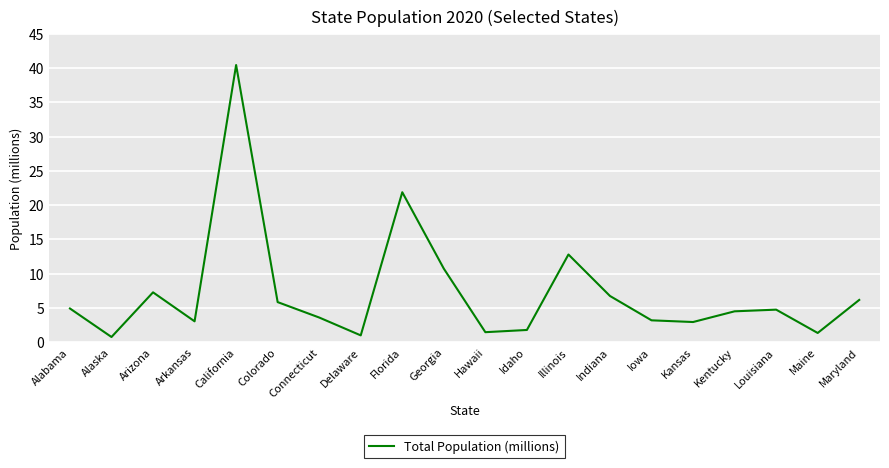

The chart shows a value of 3.2 at Iowa. True or false?

True